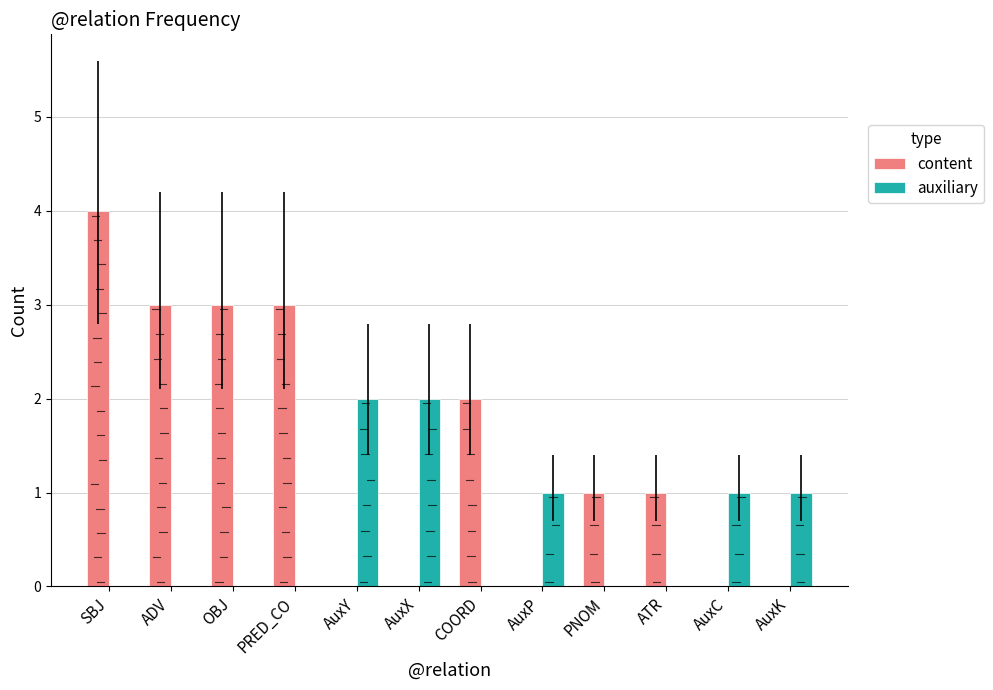

At which category is the sum across all series the highest?

SBJ